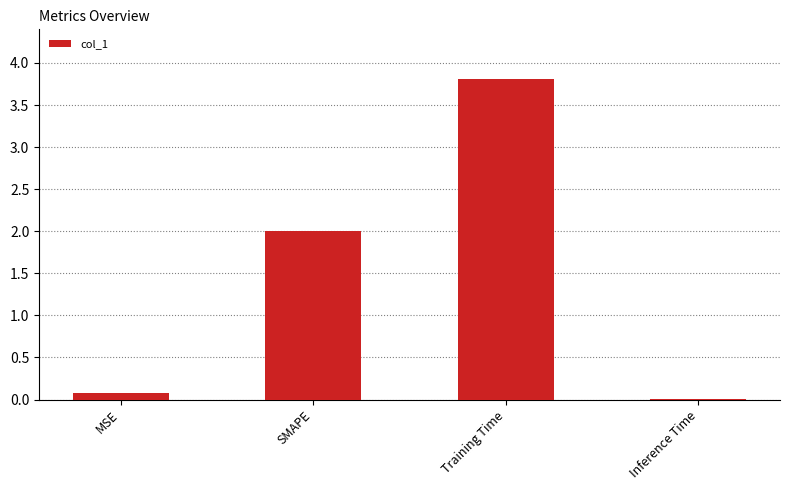

Count the number of categories in the chart.

4